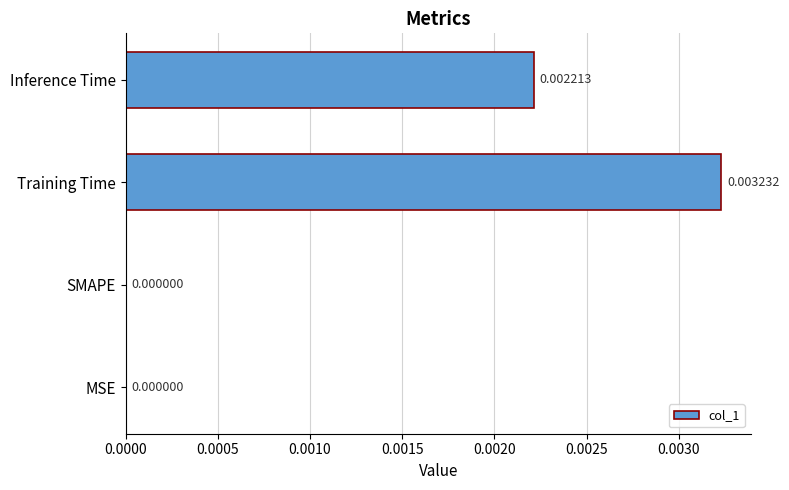

Which label corresponds to the largest value in the chart?

Training Time